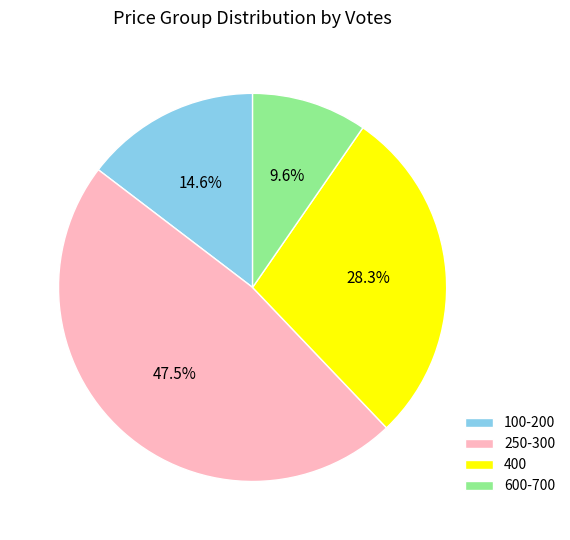

How many slices are in this pie chart?

4